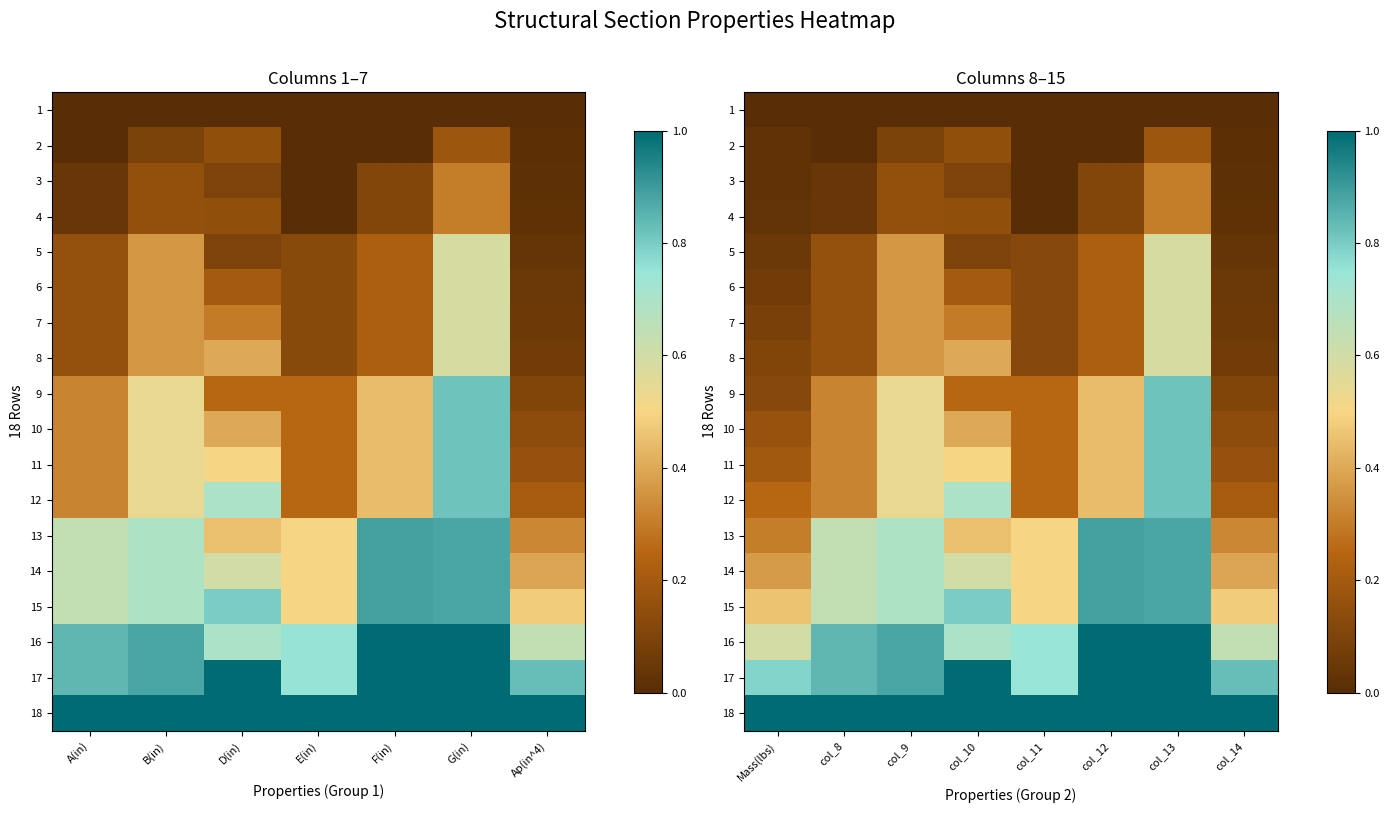

What is the spread (max minus min) of values at Mass(lbs)?

1.0